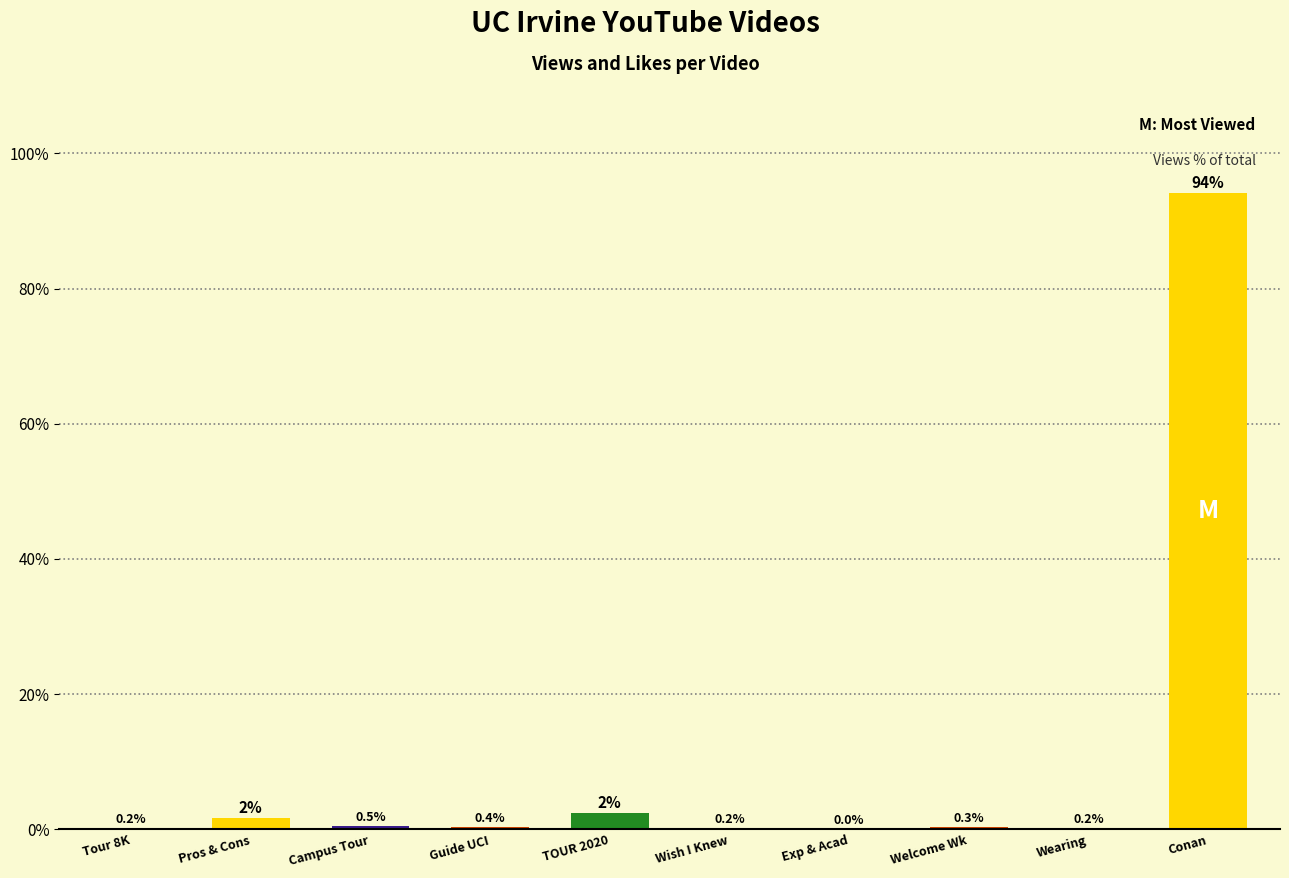

Which has a higher value, Tour 8K or Conan?

Conan